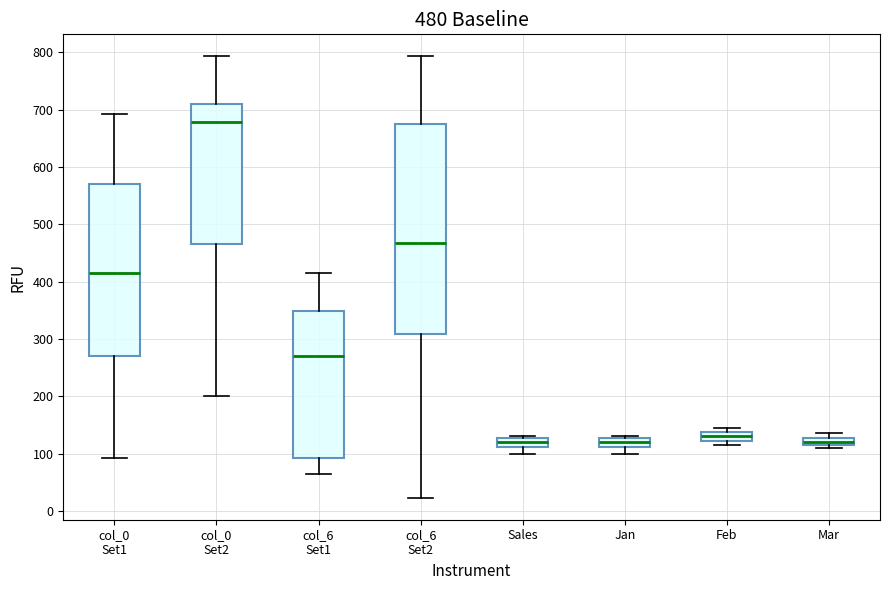

Which box is the tallest, from its lower edge to its upper edge?

col_6 Set2